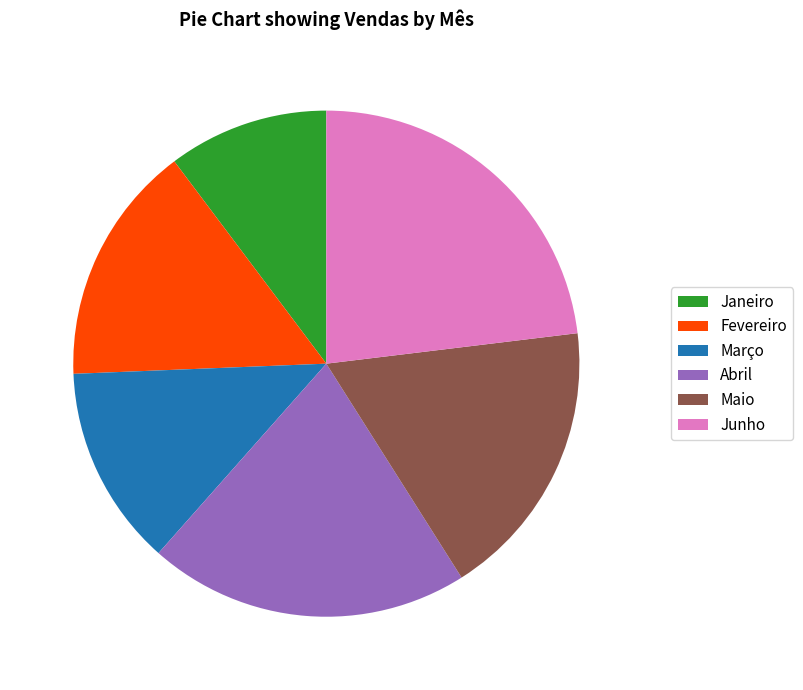

Which has a higher value, Abril or Janeiro?

Abril